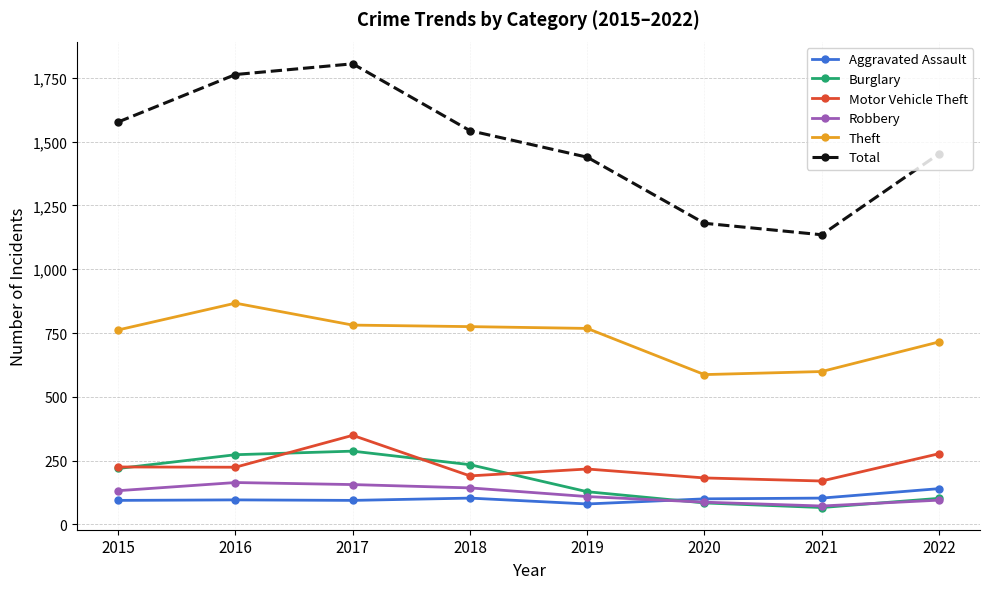

True or false: Robbery has a value of 87 at 2020.

True